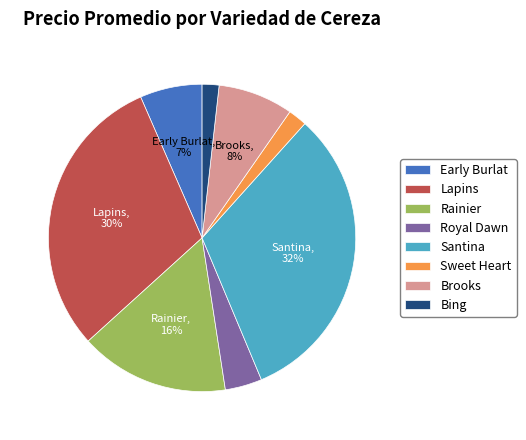

Which has a higher value, Santina or Rainier?

Santina